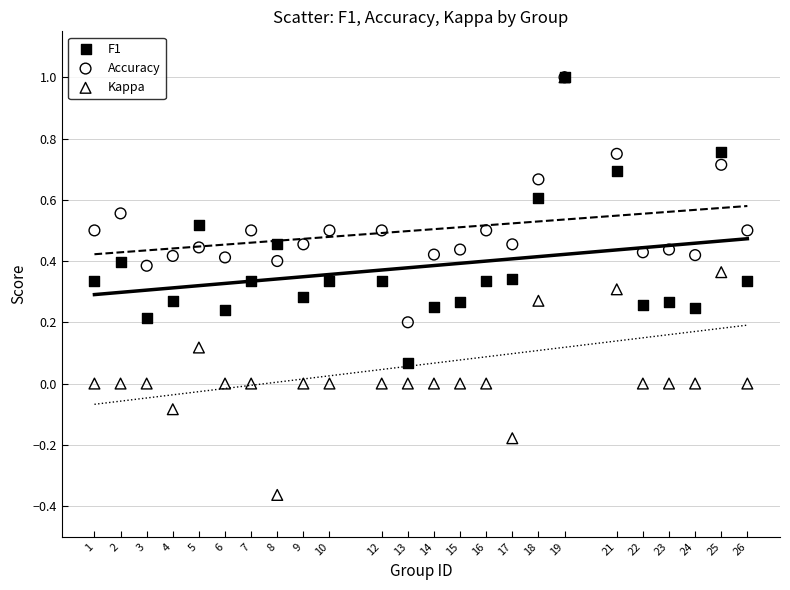

Which series reaches the minimum Y coordinate?

Kappa